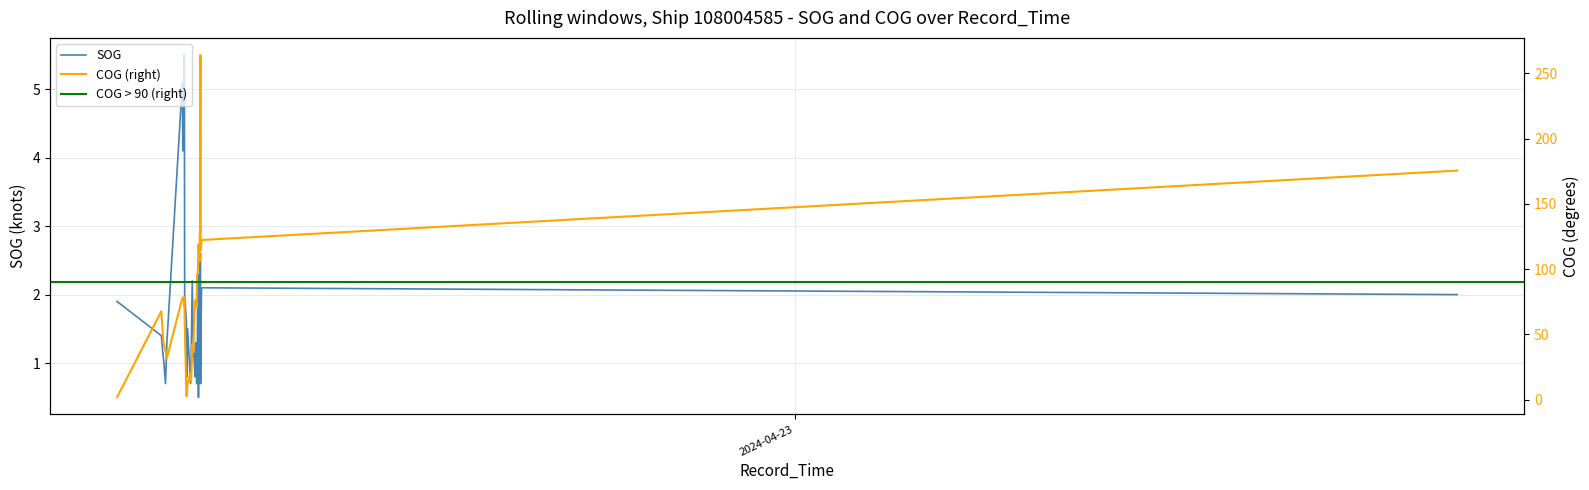

How many data points in SOG are above 1?

27